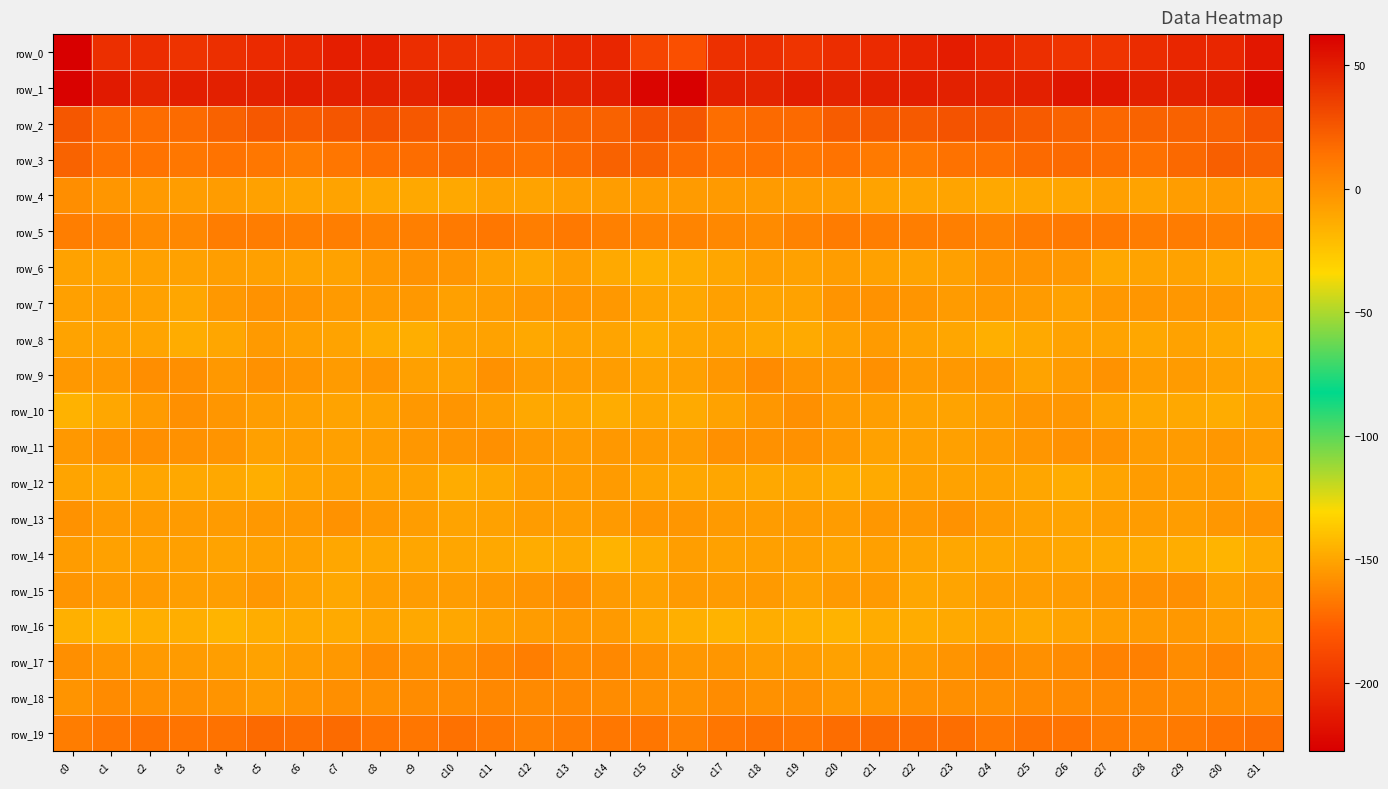

What is the maximum value shown in the chart?

62.6